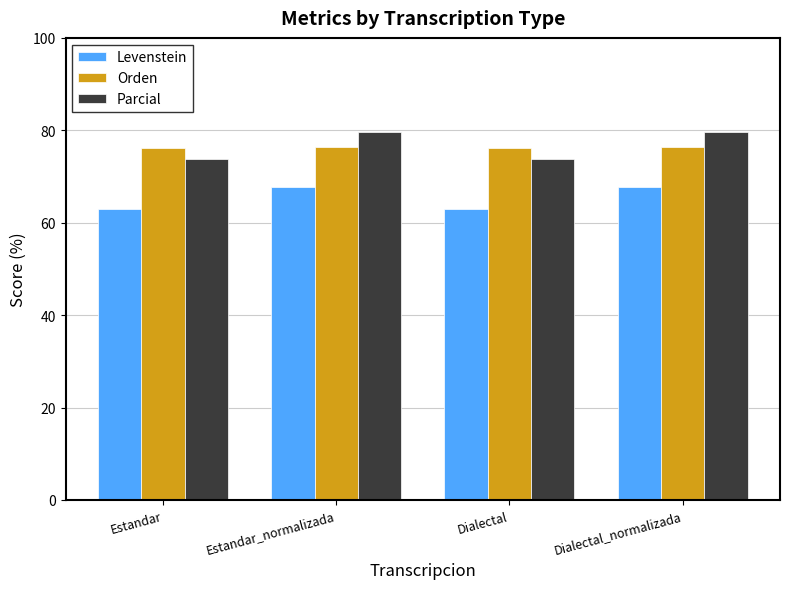

What is the difference between the highest and lowest values at Dialectal_normalizada?

11.8